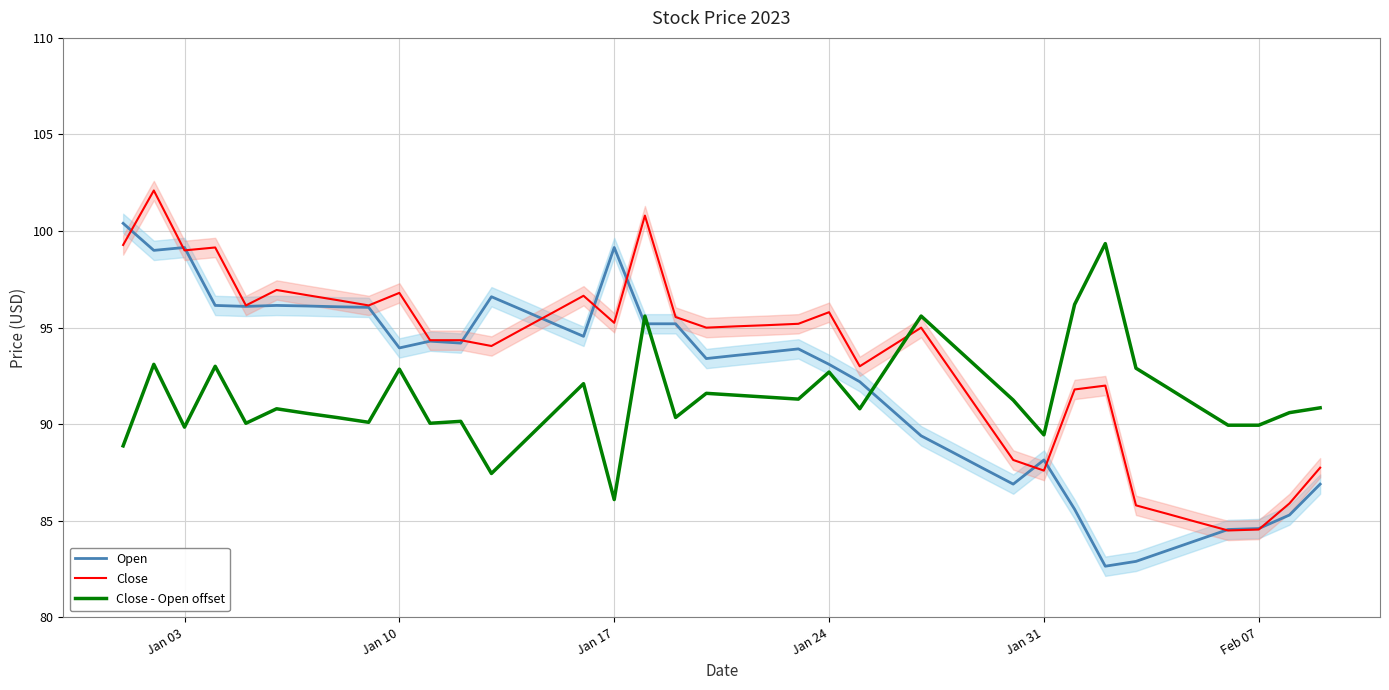

Reading left to right, transcribe all the data shown in this chart.

Open: 100.4	99.0	99.2	96.2	96.1	96.2	96.1	96.1	96.0	94.0	94.3	94.2	96.6	95.9	95.2	94.5	99.2	95.2	95.2	93.4	93.6	93.7	93.9	93.1	92.2	90.8	89.4	88.6	87.7	86.9	88.2	85.6	82.7	82.9	83.5	84.0	84.5	84.6	85.3	86.9
Close: 99.3	102.1	99.0	99.2	96.2	97.0	96.7	96.4	96.2	96.8	94.3	94.3	94.0	94.9	95.8	96.7	95.2	100.8	95.5	95.0	95.1	95.1	95.2	95.8	93.0	94.0	95.0	92.7	90.4	88.2	87.6	91.8	92.0	85.8	85.4	84.9	84.5	84.5	85.9	87.8
Close - Open offset: 88.9	93.1	89.8	93.0	90.1	90.8	90.6	90.3	90.1	92.8	90.0	90.1	87.5	89.0	90.5	92.1	86.1	95.6	90.3	91.6	91.5	91.4	91.3	92.7	90.8	93.2	95.6	94.2	92.7	91.2	89.4	96.2	99.3	92.9	91.9	90.9	90.0	90.0	90.6	90.8